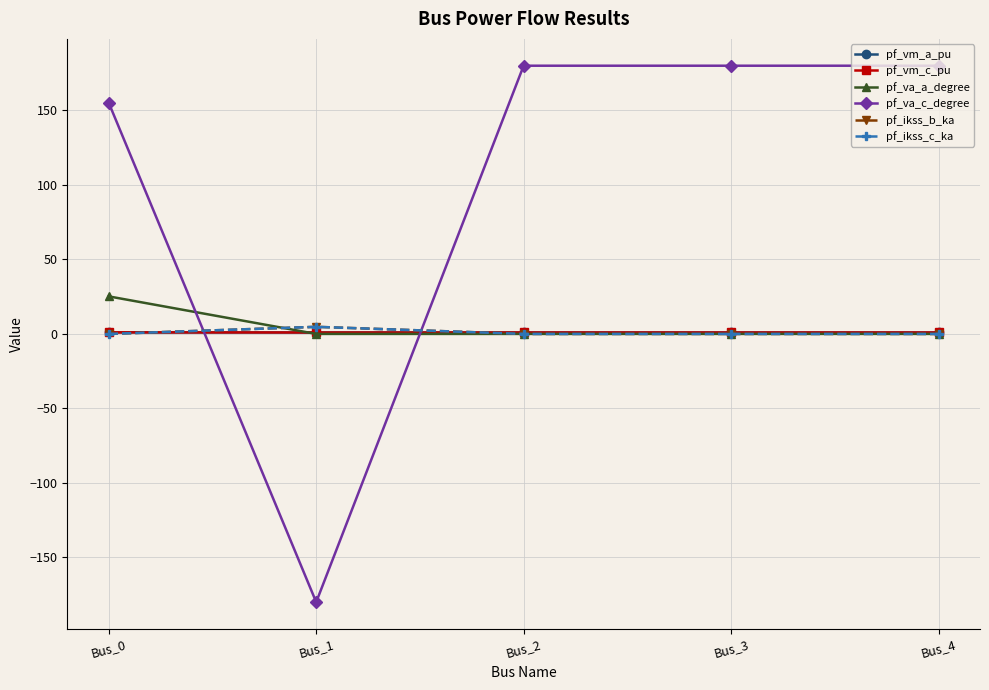

At which category does the chart reach its peak across all series?

Bus_2